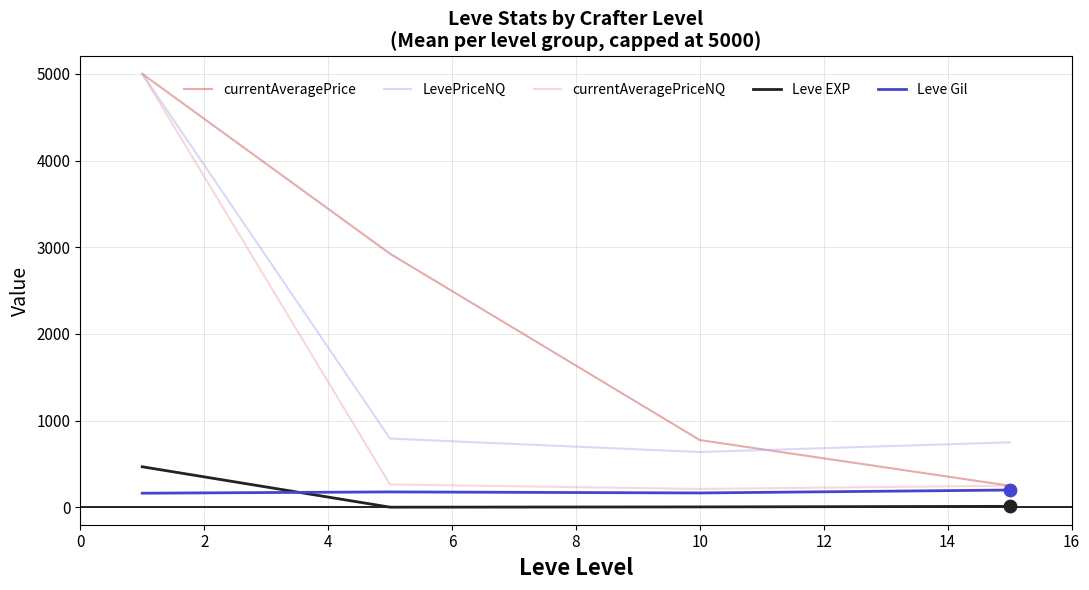

Which series has the largest total across all categories?

currentAveragePrice